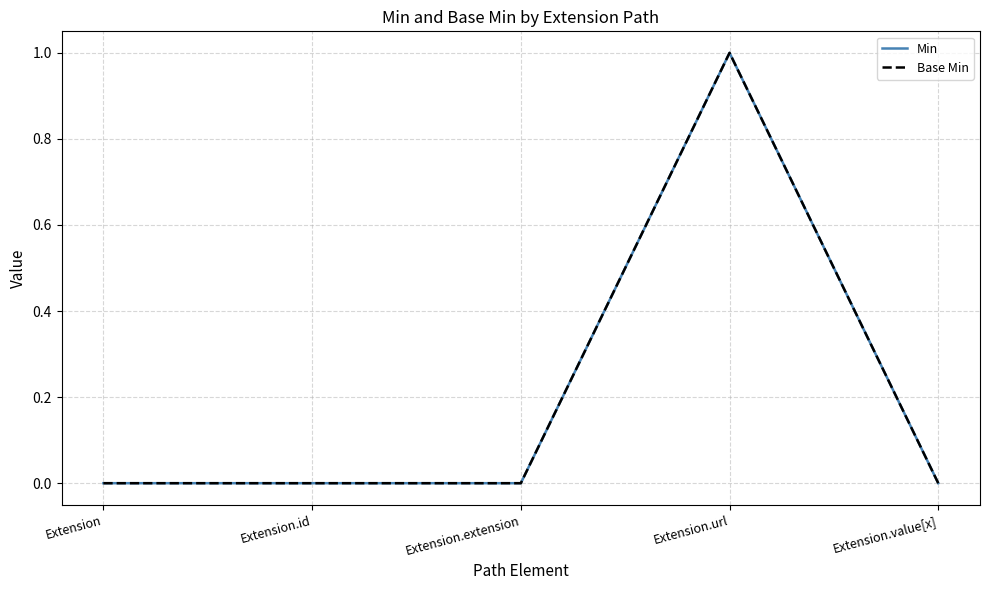

Does the chart have visible grid lines?

Yes